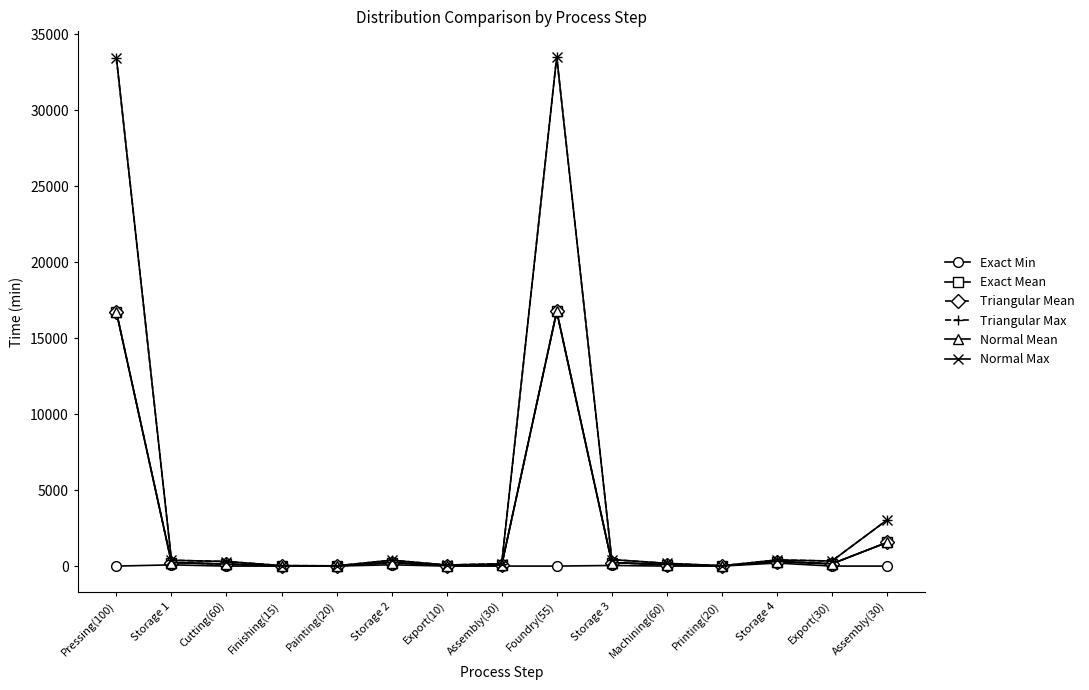

What are all the series names shown in the legend?

Exact Min, Exact Mean, Triangular Mean, Triangular Max, Normal Mean, Normal Max